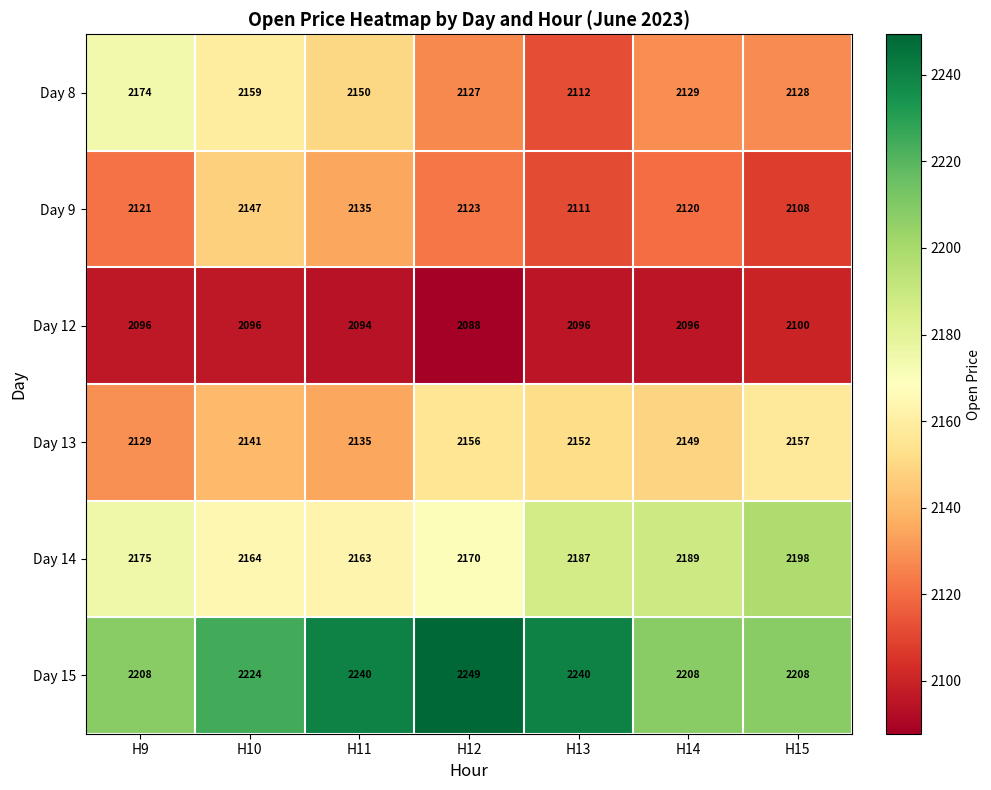

True or false: Day 13 has a value of 1334 at H12.

False